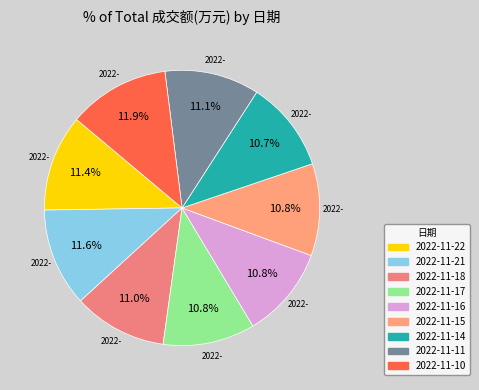

Rank the categories by value from lowest to highest.

2022-11-14, 2022-11-16, 2022-11-17, 2022-11-15, 2022-11-18, 2022-11-11, 2022-11-22, 2022-11-21, 2022-11-10